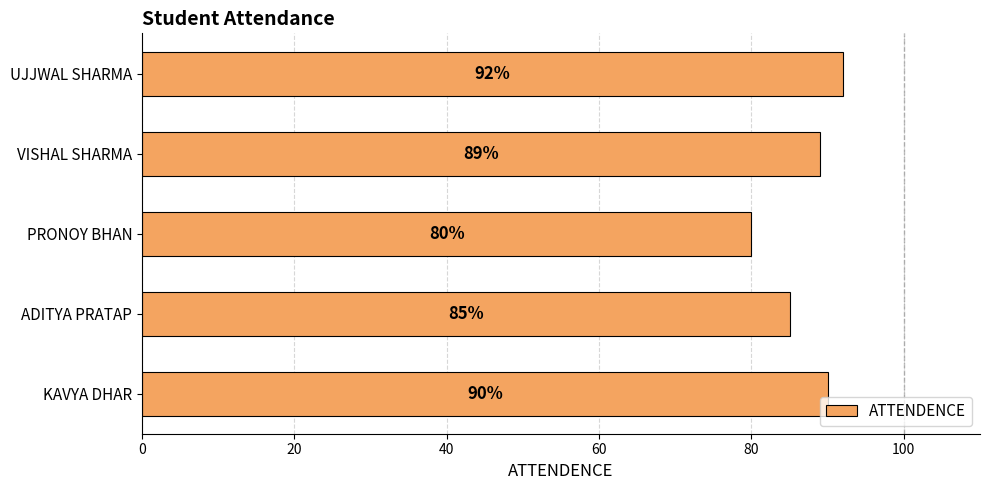

What is the sum of all values?

436